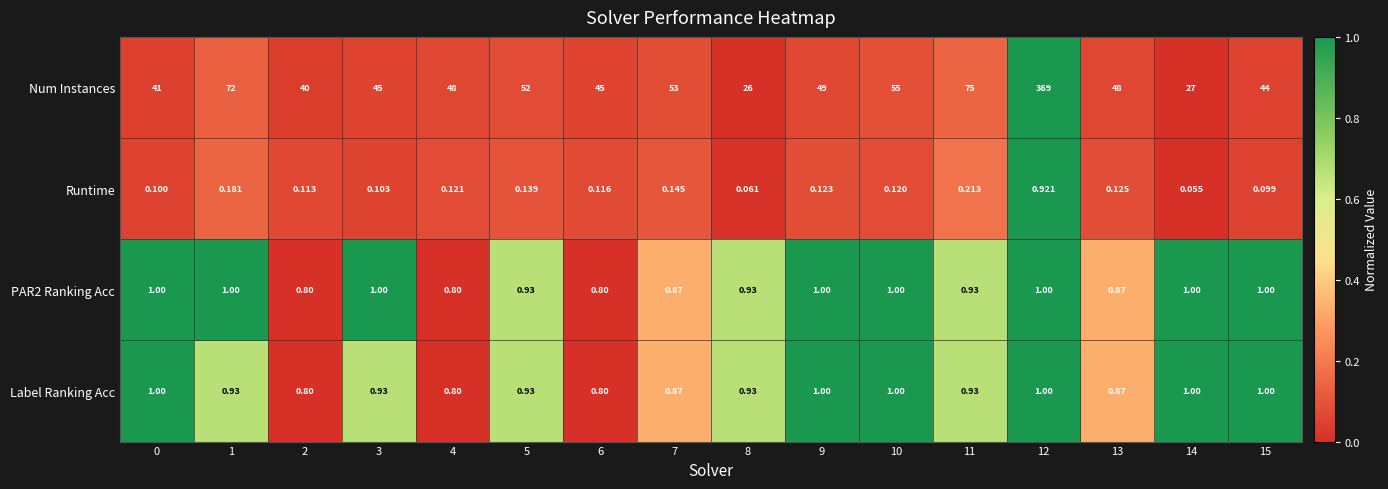

Which series has the largest total across all categories?

Num Instances